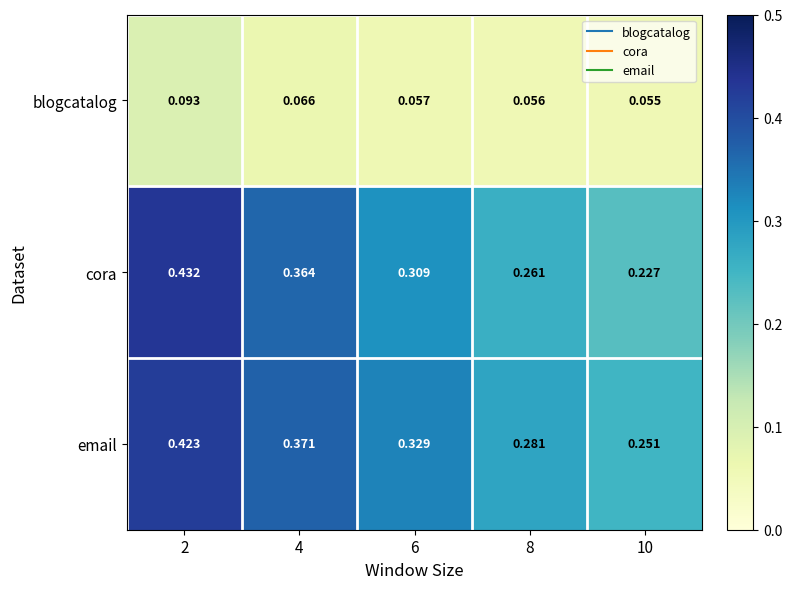

Between 2 and 10, which series saw the biggest shift?

cora